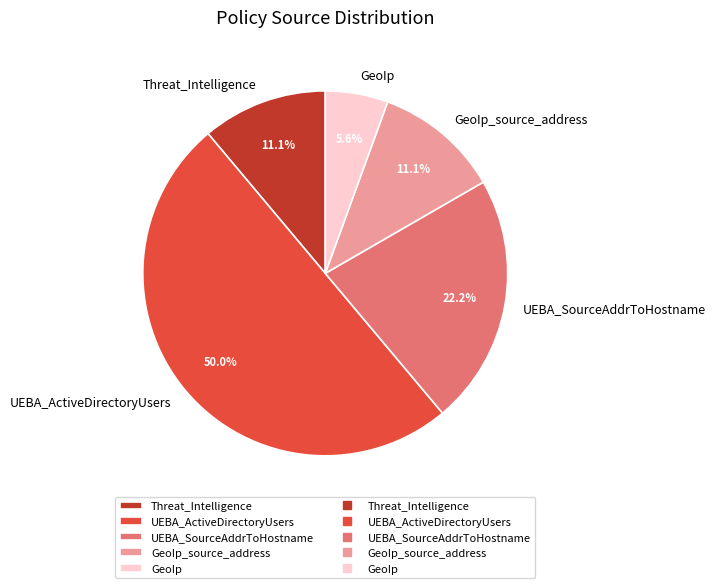

What is the ratio of the value at UEBA_ActiveDirectoryUsers to the value at Threat_Intelligence?

4.5